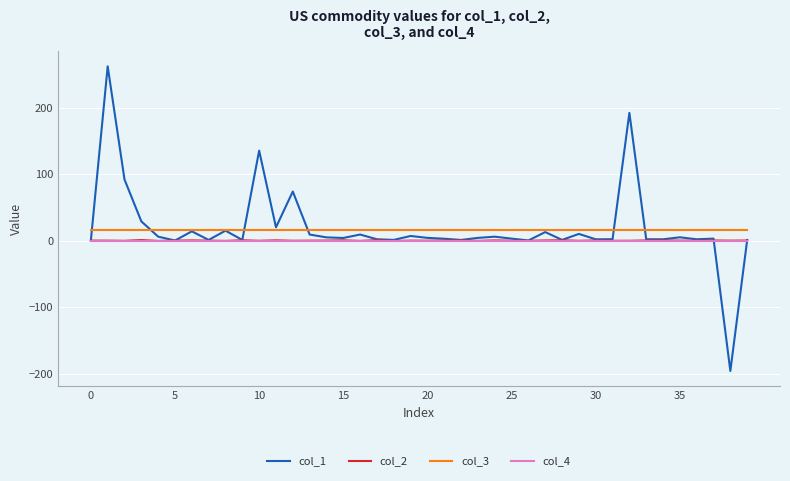

True or false: col_3 and col_2 intersect in this chart.

False